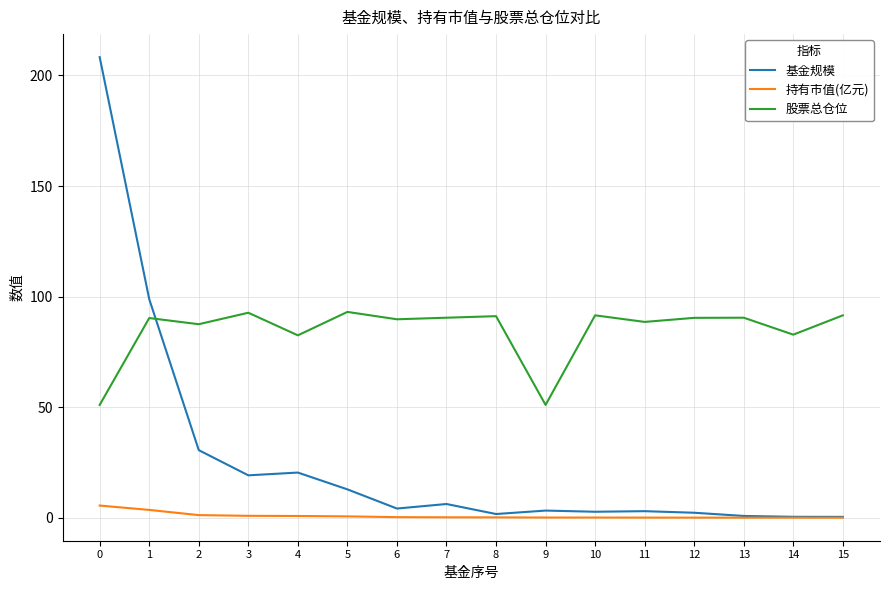

True or false: 股票总仓位 has a value of 129.2 at 5.

False